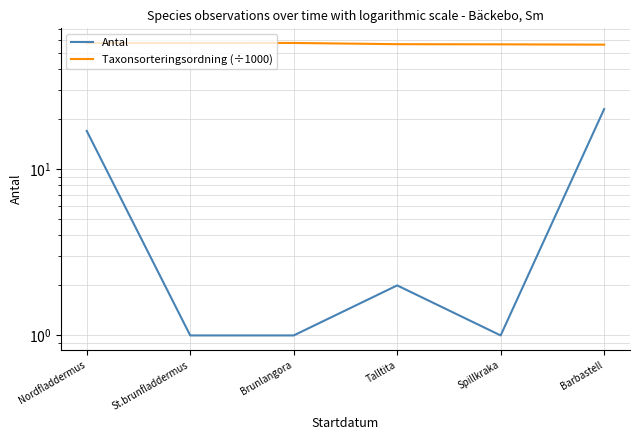

Where is the first local maximum for Taxonsorteringsordning (÷1000)?

Brunlangora